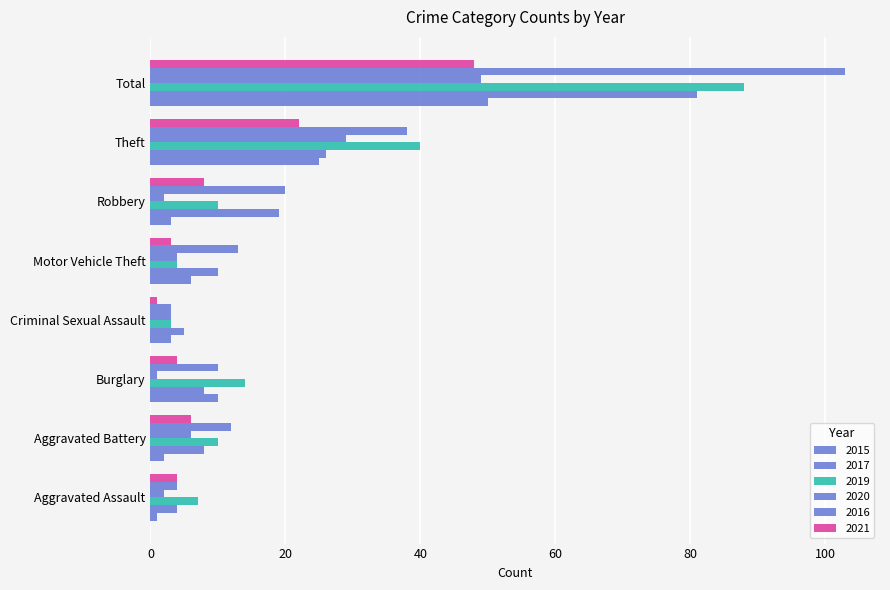

What is the maximum value shown in the chart?

103